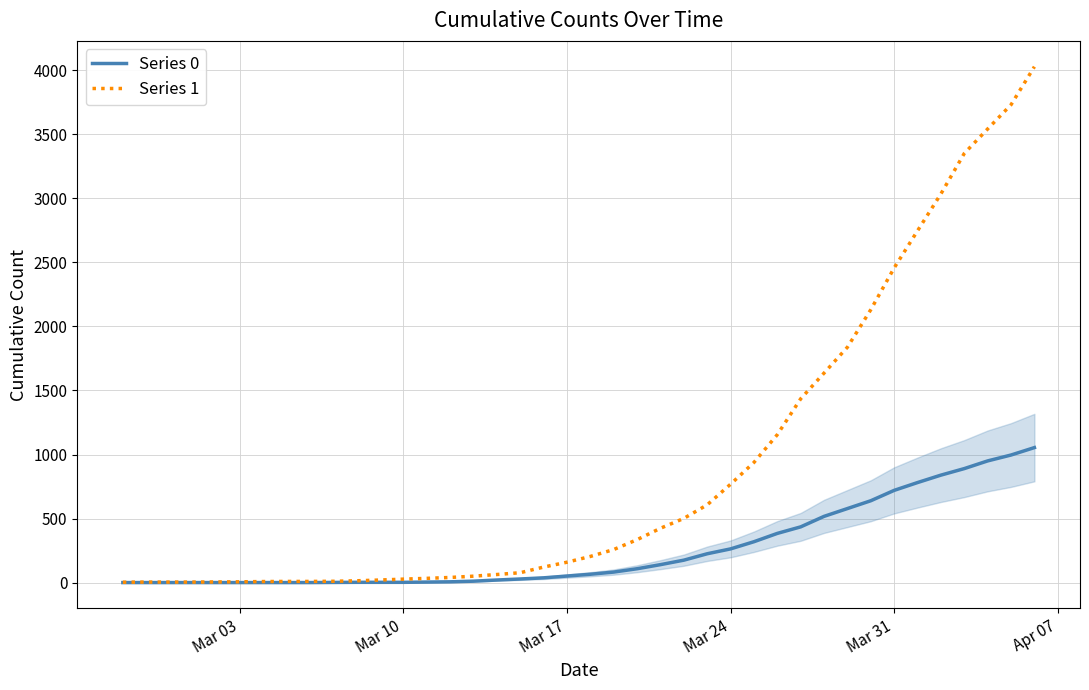

What is the maximum value shown in the chart?

4028